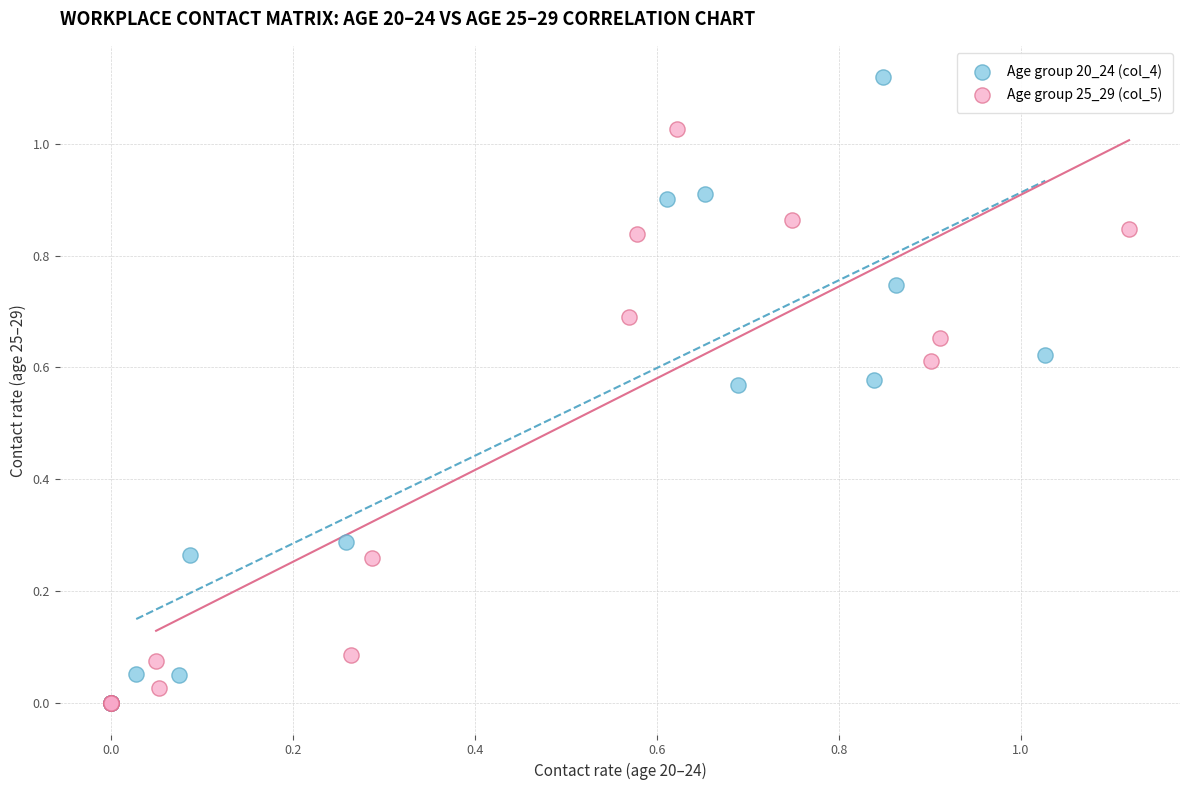

Which series has the widest spread of Y values?

Age group 20_24 (col_4)